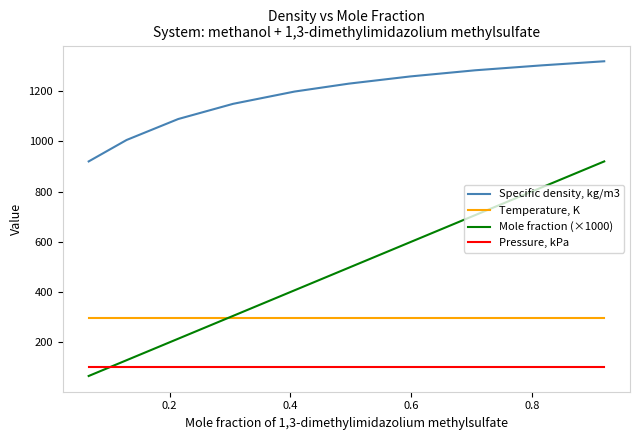

What is the minimum value for Specific density, kg/m3?

919.8